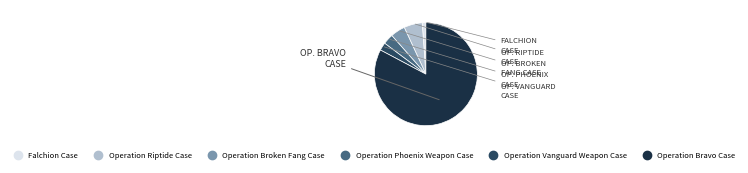

Approximately how many times larger is the value at Operation Bravo Case compared to Operation Phoenix Weapon Case?

25.4